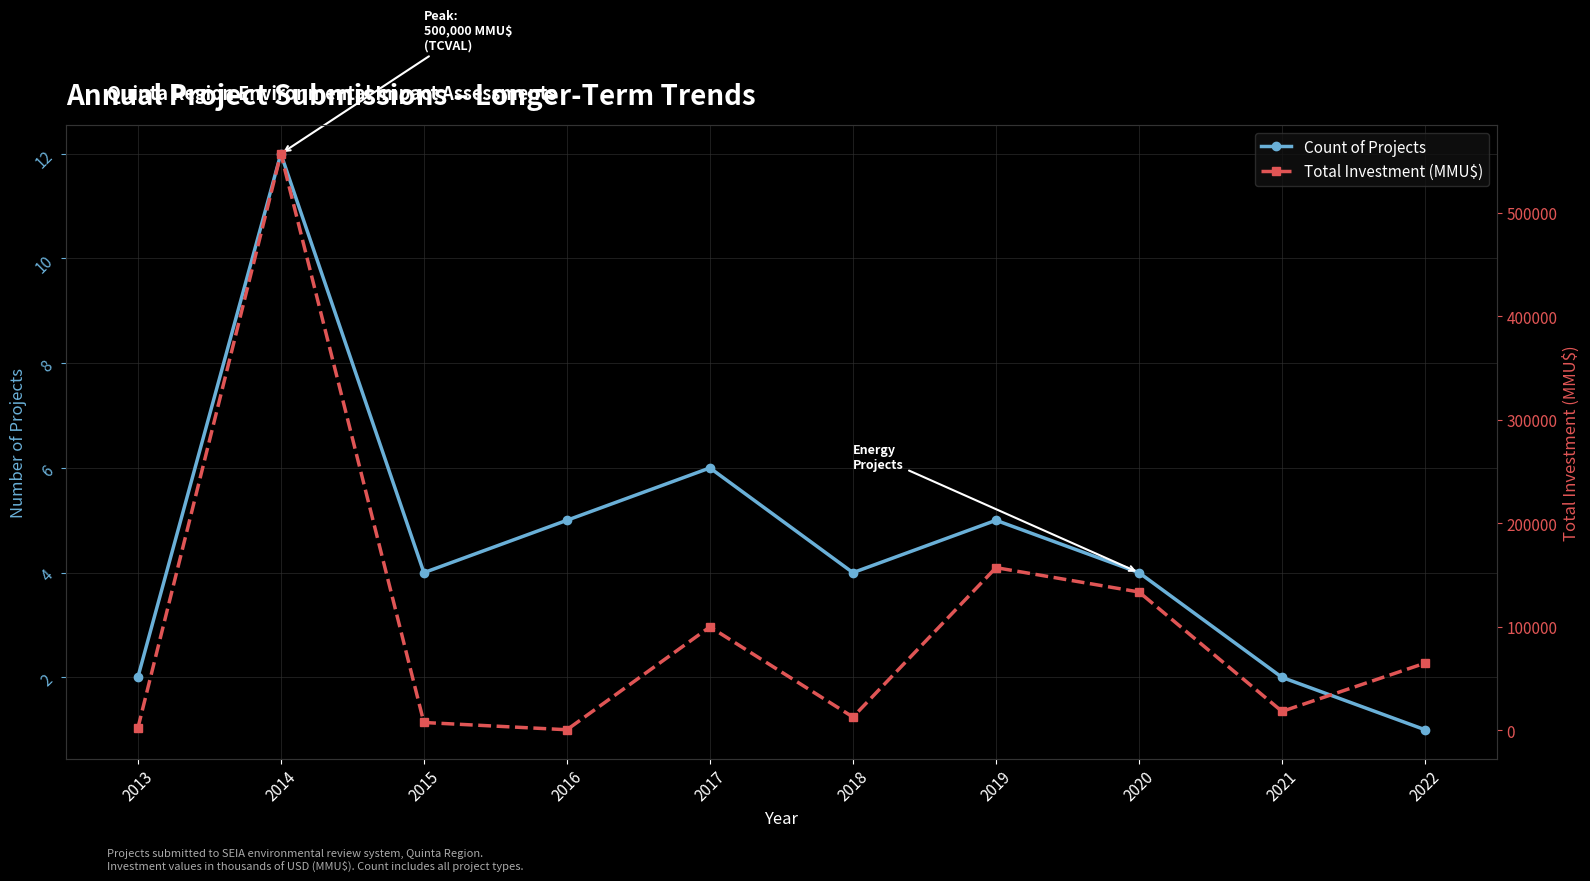

Reading left to right, what are all the values shown in this chart?

Count of Projects: 2	12	4	5	6	4	5	4	2	1
Total Investment (MMU$): 2100	556800	7700	700	100013	12960	157200	133699	18401	65000